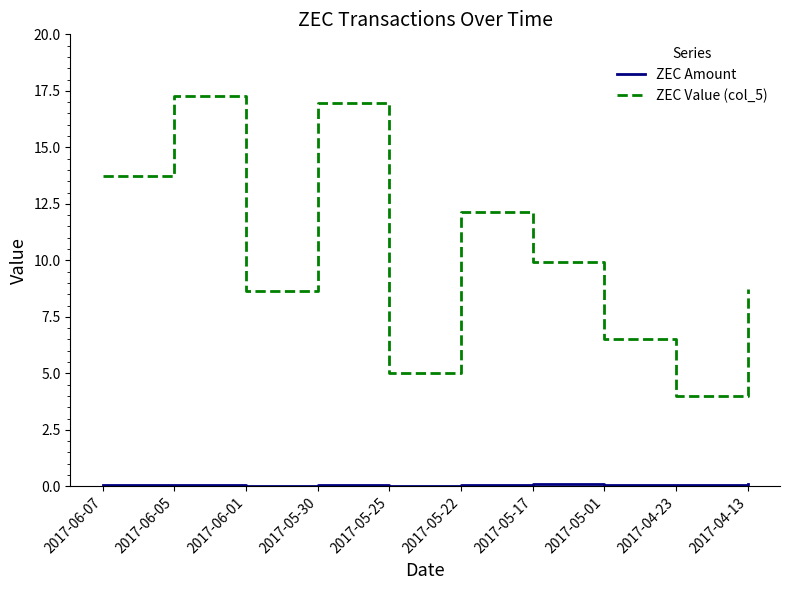

Which series has the largest total across all categories?

ZEC Value (col_5)